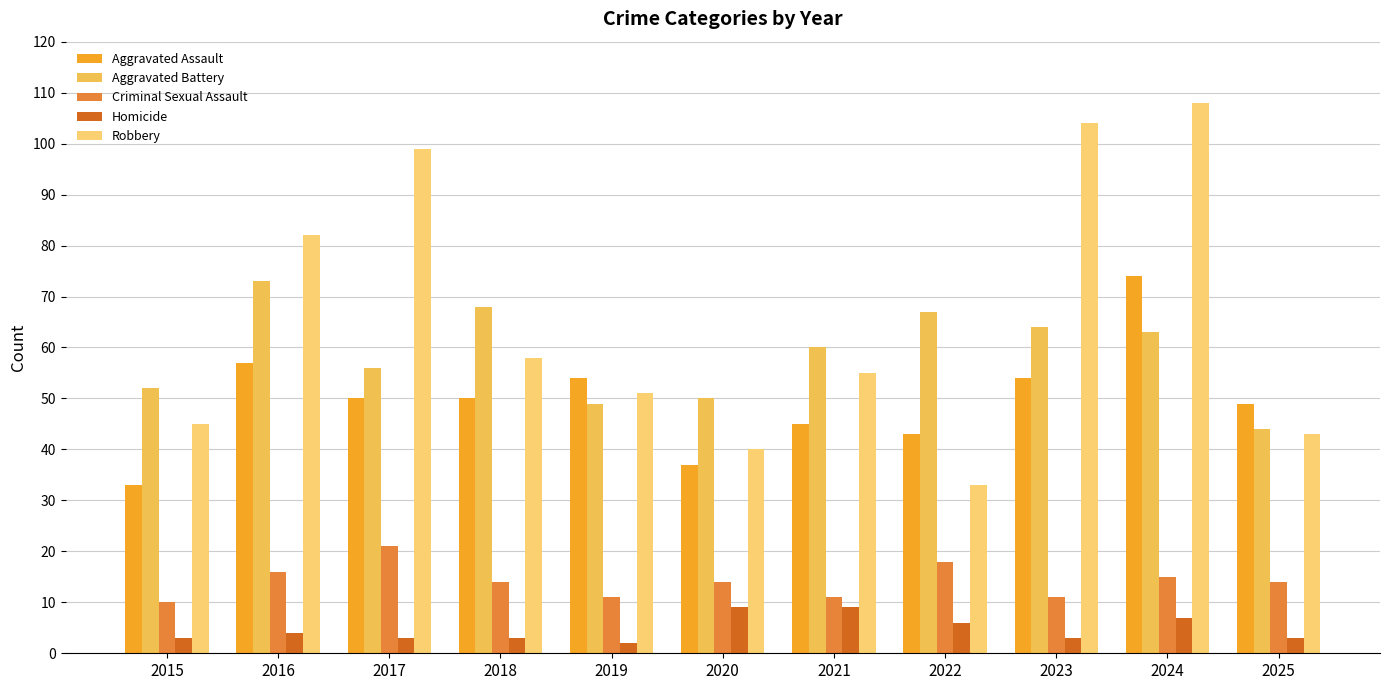

What is the difference between the highest and lowest values at 2016?

78